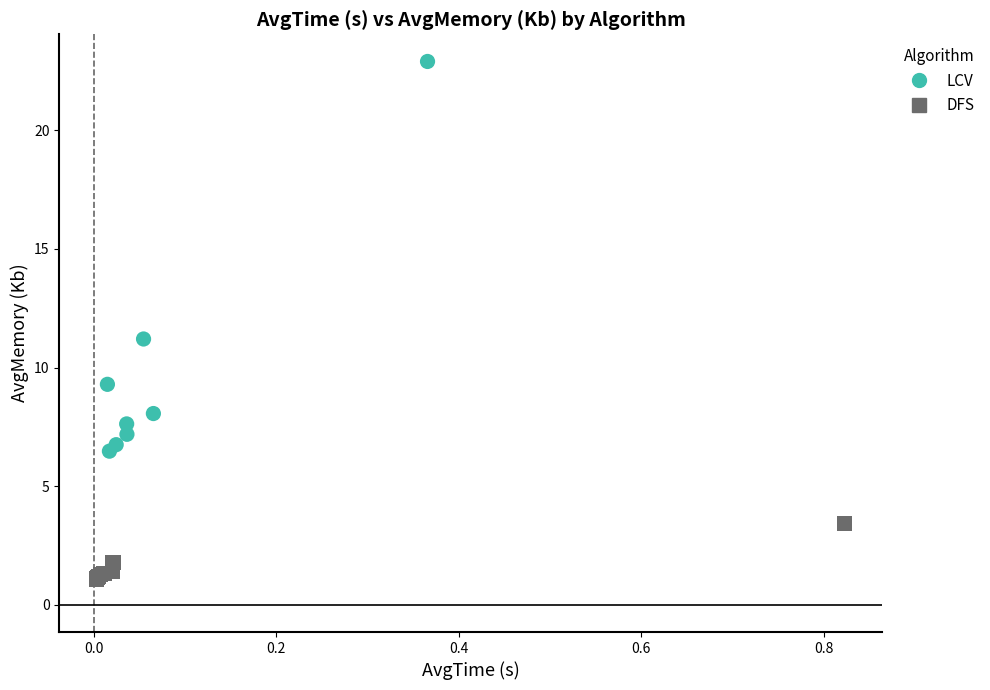

Which series reaches the maximum Y coordinate?

LCV